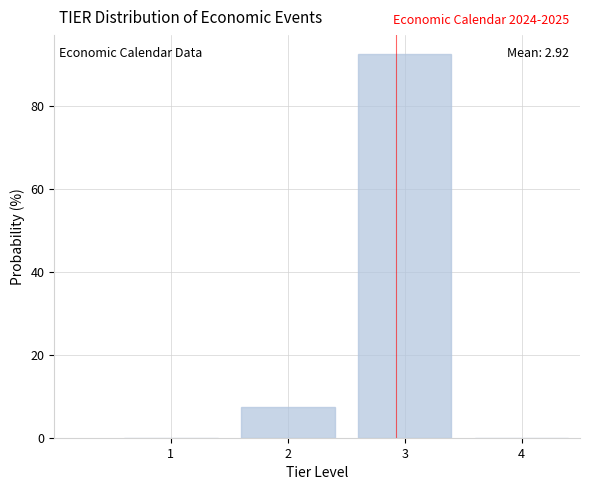

Over which range of the x-axis is the bar tallest?

2.5 to 3.5